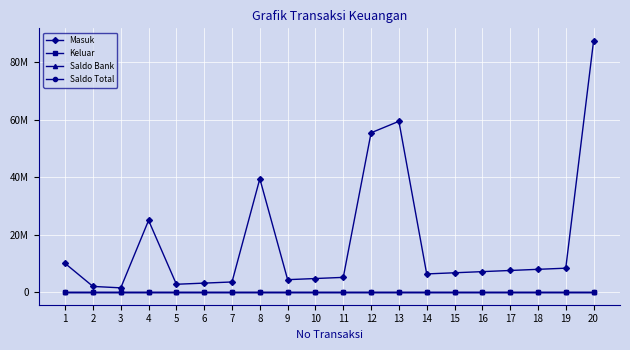

Does the chart have visible grid lines?

Yes